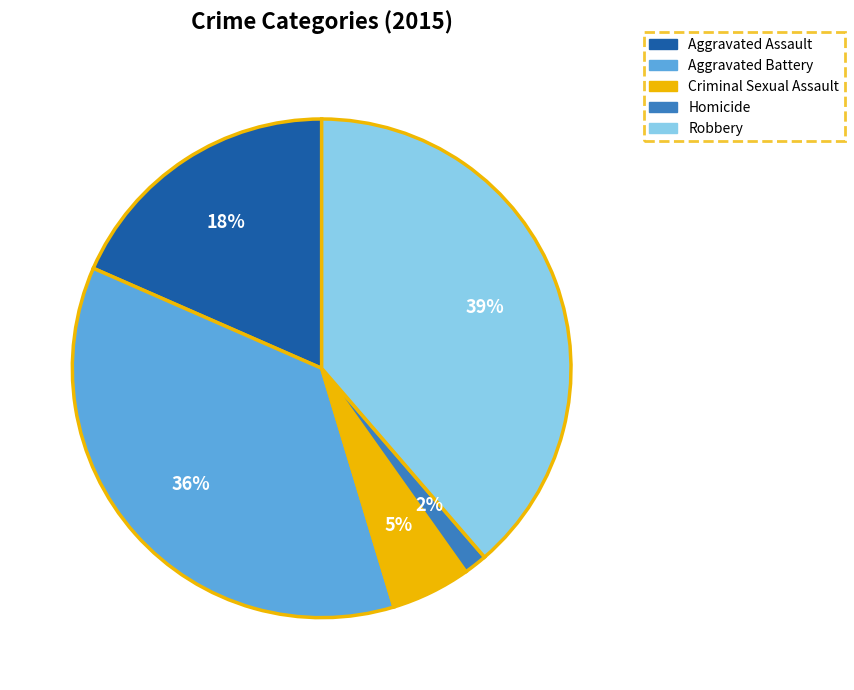

Rank the categories by value from lowest to highest.

Homicide, Criminal Sexual Assault, Aggravated Assault, Aggravated Battery, Robbery